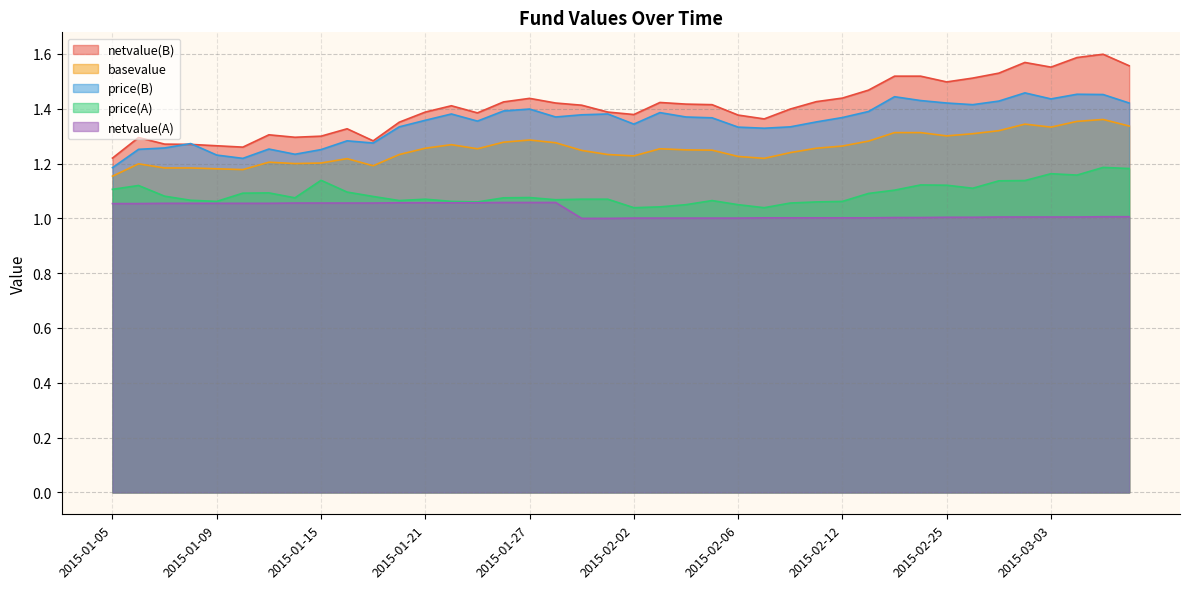

Between 2015-01-20 and 2015-02-06, which series saw the biggest shift?

netvalue(A)